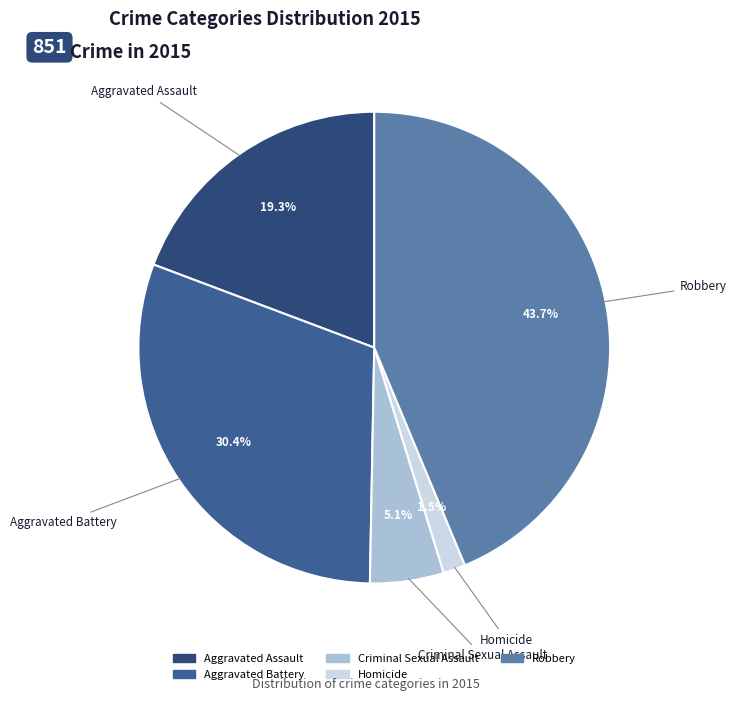

To the nearest percent, what is the difference between the largest and smallest slice percentages?

42%